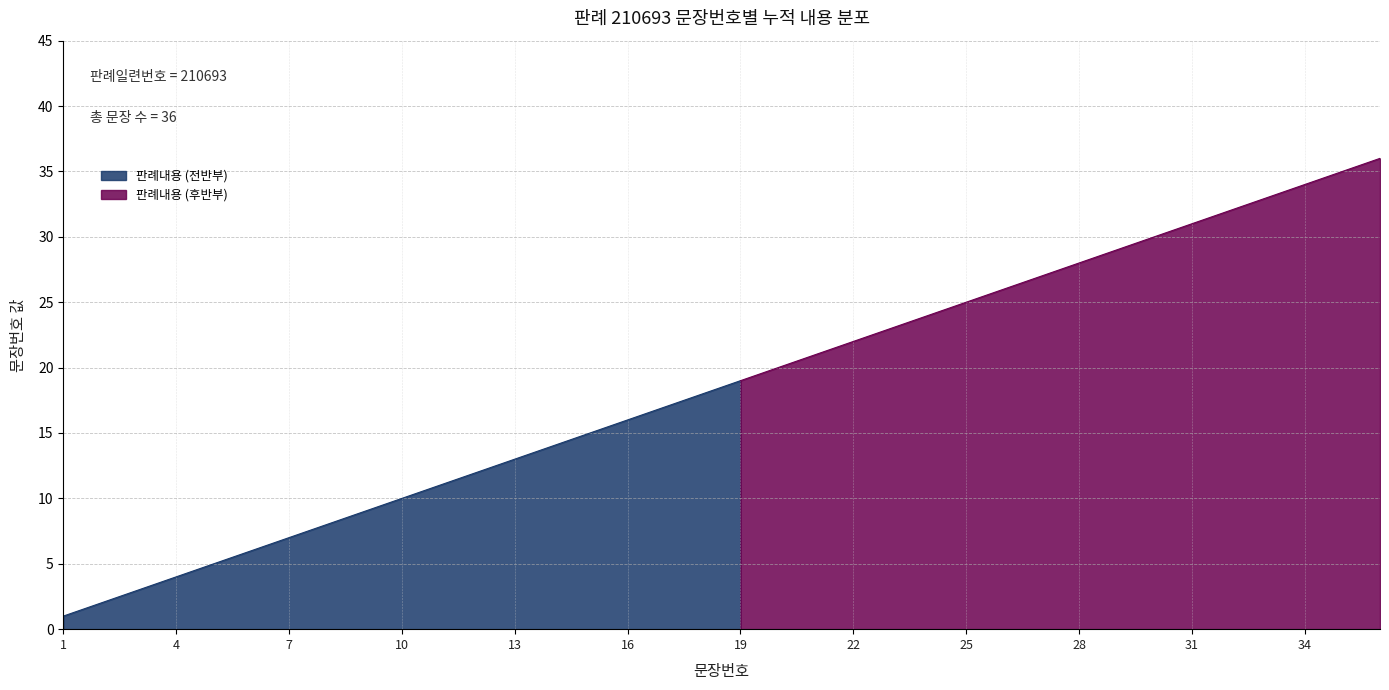

Rank the categories by value from highest to lowest.

36, 35, 34, 33, 32, 31, 30, 29, 28, 27, 26, 25, 24, 23, 22, 21, 20, 19, 18, 17, 16, 15, 14, 13, 12, 11, 10, 9, 8, 7, 6, 5, 4, 3, 2, 1